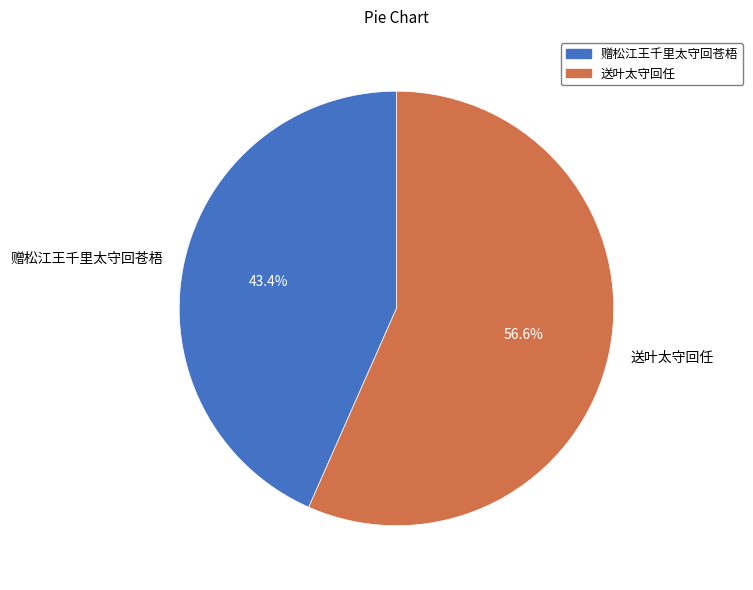

What is the smallest slice in the pie chart?

赠松江王千里太守回苍梧